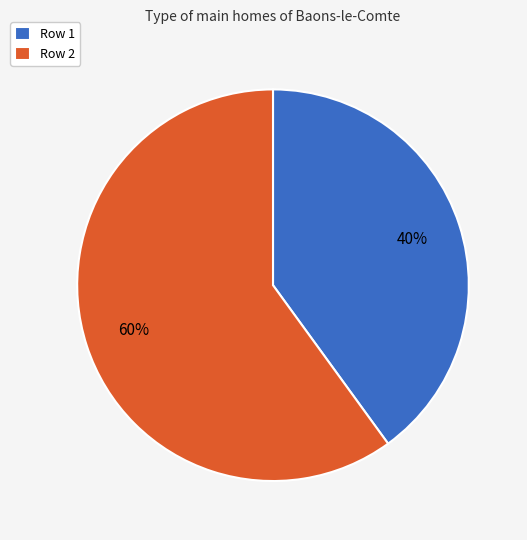

To the nearest percent, what portion does Row 1 represent?

40%